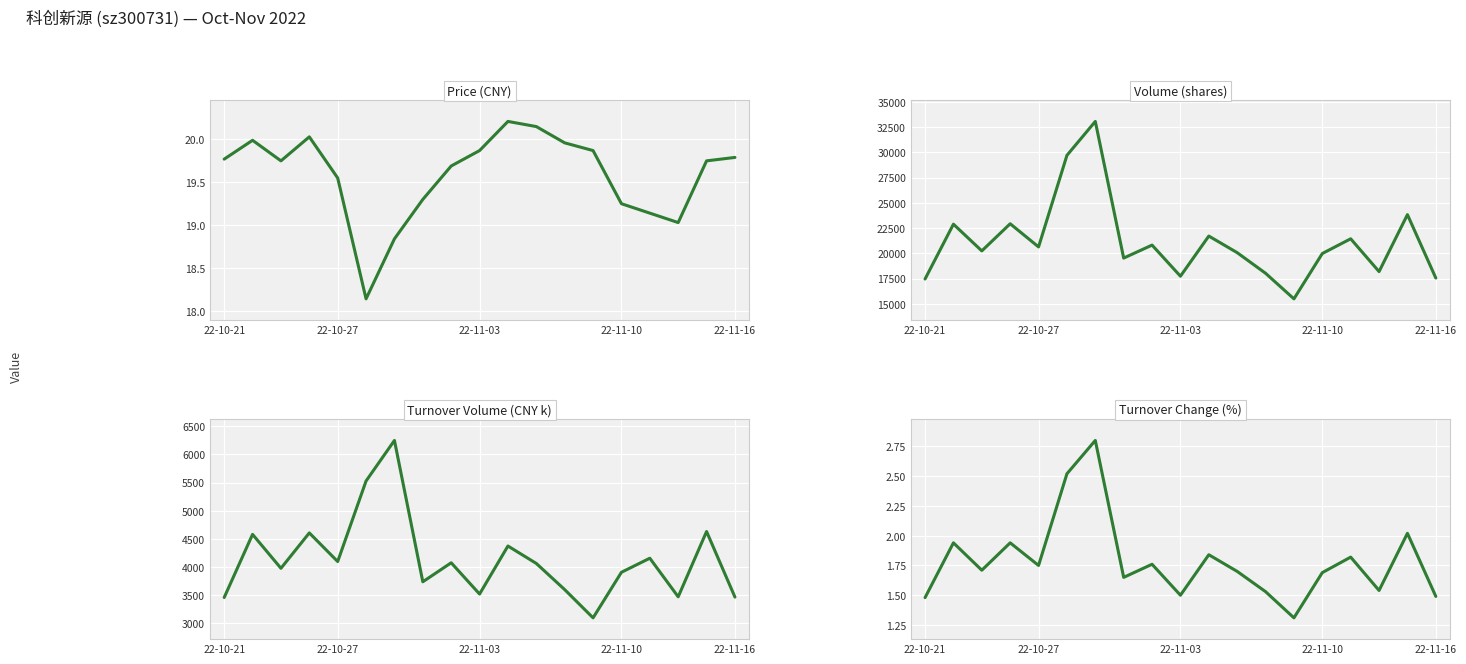

What is the spread (max minus min) of values at 22-11-03?

17733.5